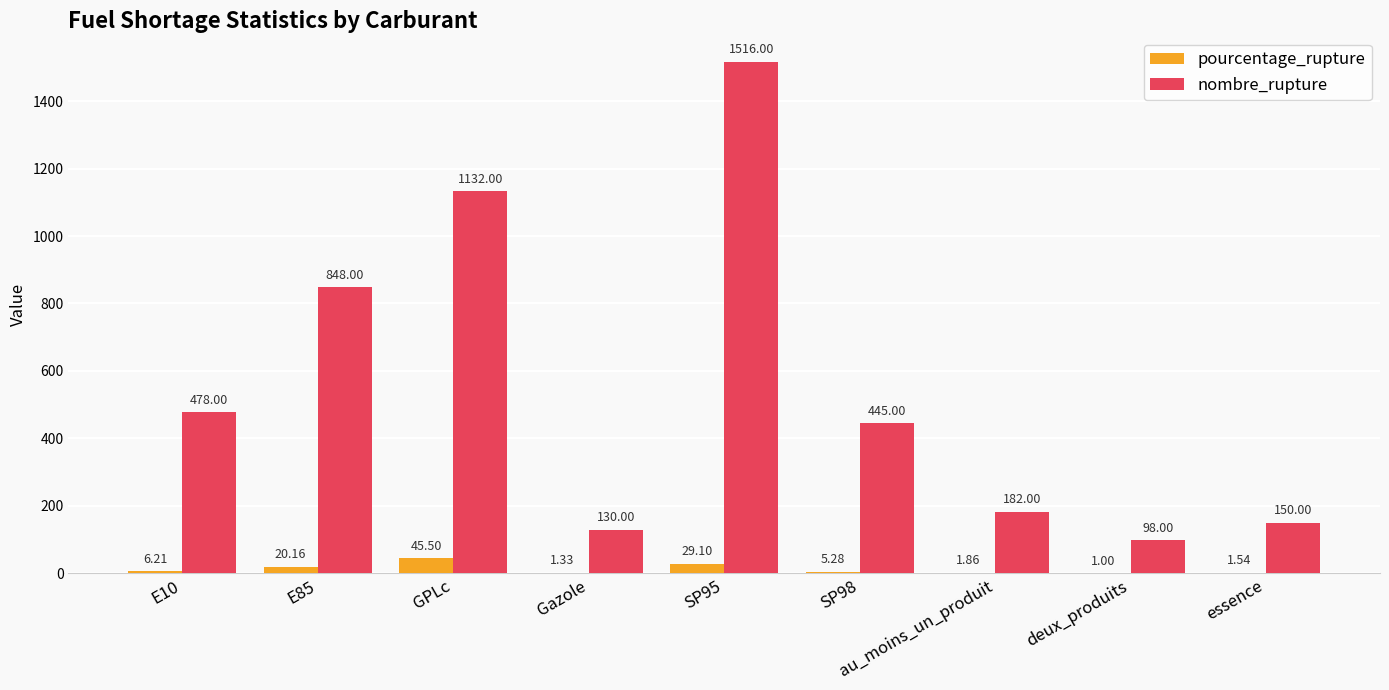

Which series has the largest total across all categories?

nombre_rupture